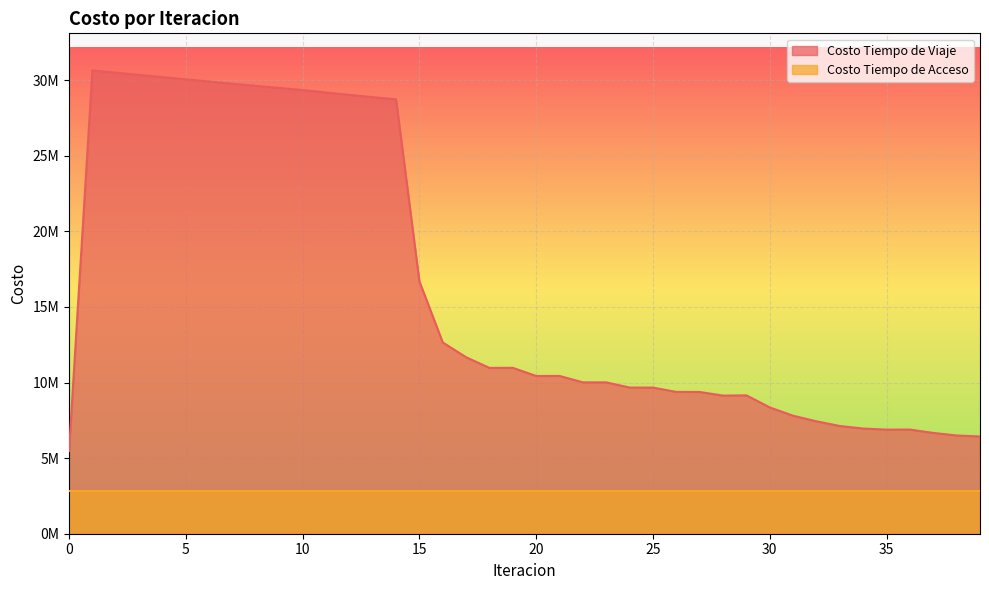

True or false: there are more than 2 points higher than both neighbors.

True